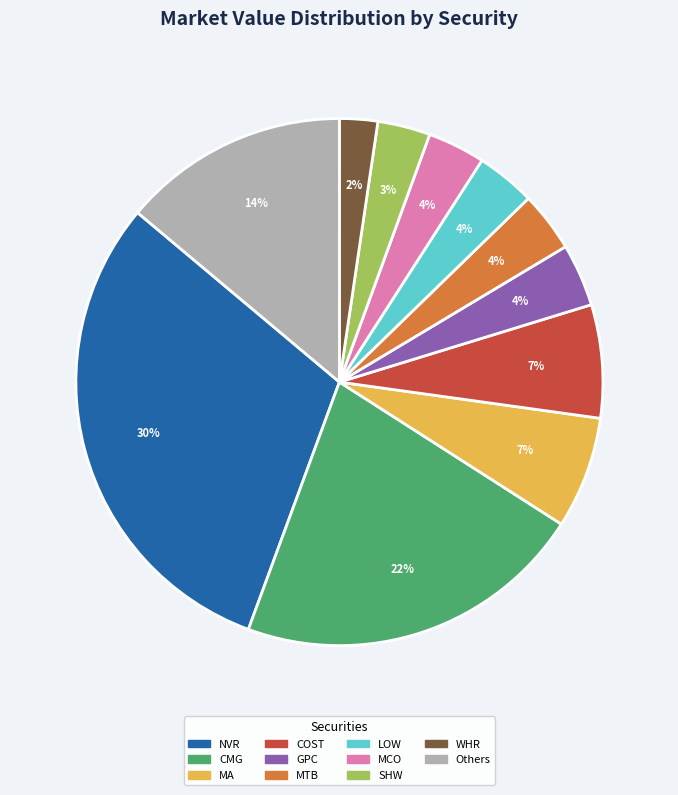

Is there any slice that represents more than half of the pie?

No